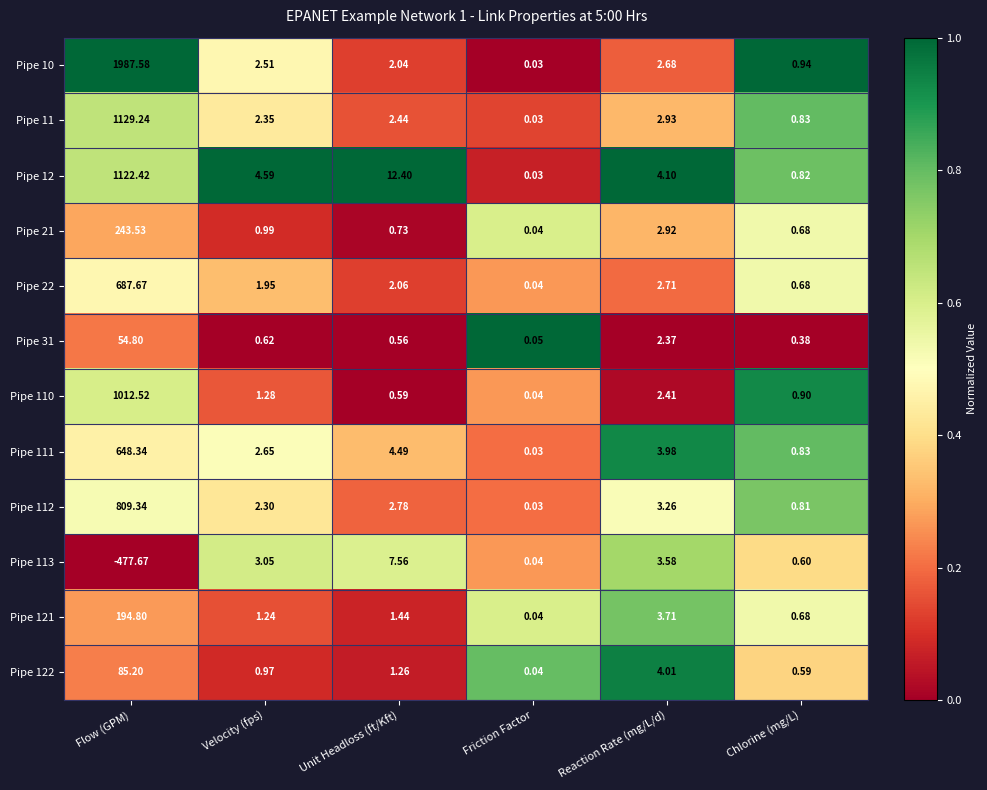

List the labels in order of Pipe 10 value, smallest first.

Friction Factor, Chlorine (mg/L), Unit Headloss (ft/Kft), Velocity (fps), Reaction Rate (mg/L/d), Flow (GPM)